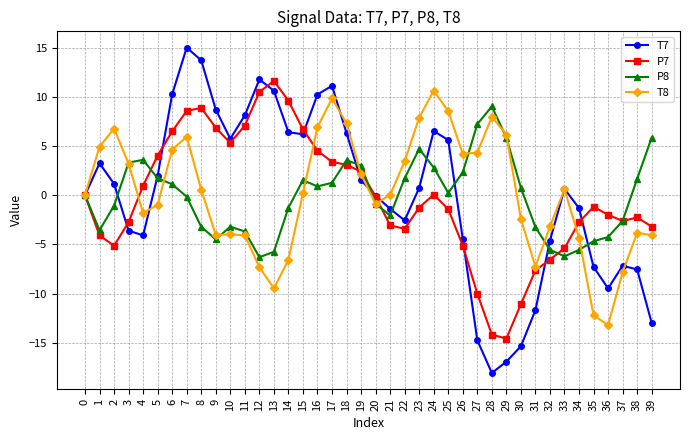

What is the difference between the P7 values at 10 and 20?

5.5